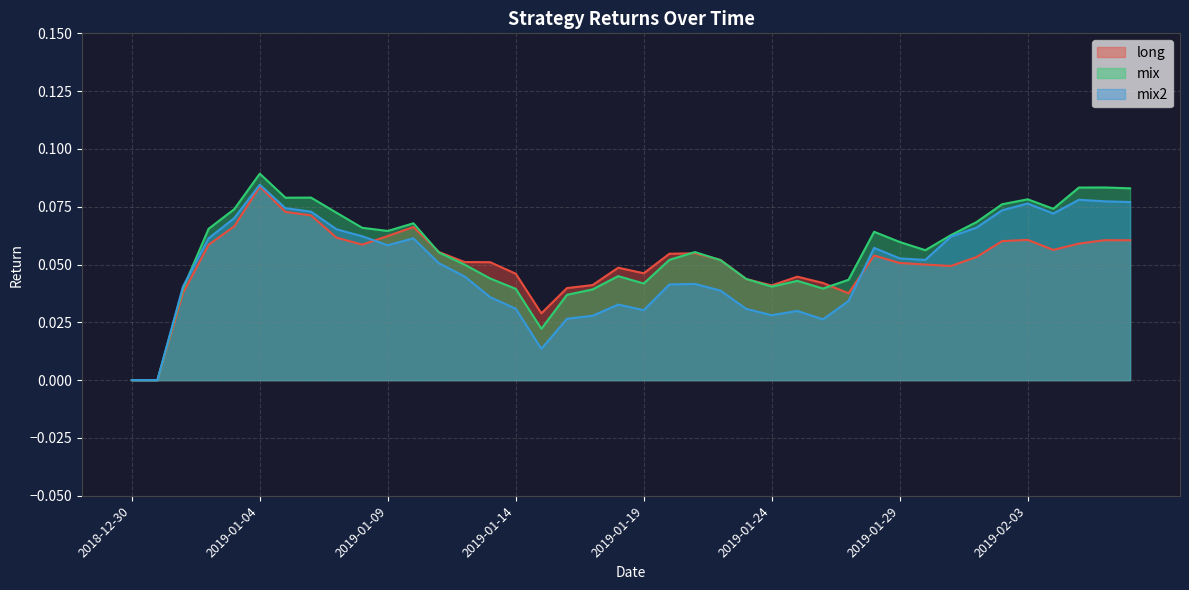

Reading left to right, transcribe all the data shown in this chart.

long: 2018-12-30=0.0	2018-12-31=0.0	2019-01-01=0.0	2019-01-02=0.1	2019-01-03=0.1	2019-01-04=0.1	2019-01-05=0.1	2019-01-06=0.1	2019-01-07=0.1	2019-01-08=0.1	2019-01-09=0.1	2019-01-10=0.1	2019-01-11=0.1	2019-01-12=0.1	2019-01-13=0.1	2019-01-14=0.0	2019-01-15=0.0	2019-01-16=0.0	2019-01-17=0.0	2019-01-18=0.0	2019-01-19=0.0	2019-01-20=0.1	2019-01-21=0.1	2019-01-22=0.1	2019-01-23=0.0	2019-01-24=0.0	2019-01-25=0.0	2019-01-26=0.0	2019-01-27=0.0	2019-01-28=0.1	2019-01-29=0.1	2019-01-30=0.1	2019-01-31=0.0	2019-02-01=0.1	2019-02-02=0.1	2019-02-03=0.1	2019-02-04=0.1	2019-02-05=0.1	2019-02-06=0.1	2019-02-07=0.1
mix: 2018-12-30=0.0	2018-12-31=0.0	2019-01-01=0.0	2019-01-02=0.1	2019-01-03=0.1	2019-01-04=0.1	2019-01-05=0.1	2019-01-06=0.1	2019-01-07=0.1	2019-01-08=0.1	2019-01-09=0.1	2019-01-10=0.1	2019-01-11=0.1	2019-01-12=0.0	2019-01-13=0.0	2019-01-14=0.0	2019-01-15=0.0	2019-01-16=0.0	2019-01-17=0.0	2019-01-18=0.0	2019-01-19=0.0	2019-01-20=0.1	2019-01-21=0.1	2019-01-22=0.1	2019-01-23=0.0	2019-01-24=0.0	2019-01-25=0.0	2019-01-26=0.0	2019-01-27=0.0	2019-01-28=0.1	2019-01-29=0.1	2019-01-30=0.1	2019-01-31=0.1	2019-02-01=0.1	2019-02-02=0.1	2019-02-03=0.1	2019-02-04=0.1	2019-02-05=0.1	2019-02-06=0.1	2019-02-07=0.1
mix2: 2018-12-30=0.0	2018-12-31=0.0	2019-01-01=0.0	2019-01-02=0.1	2019-01-03=0.1	2019-01-04=0.1	2019-01-05=0.1	2019-01-06=0.1	2019-01-07=0.1	2019-01-08=0.1	2019-01-09=0.1	2019-01-10=0.1	2019-01-11=0.1	2019-01-12=0.0	2019-01-13=0.0	2019-01-14=0.0	2019-01-15=0.0	2019-01-16=0.0	2019-01-17=0.0	2019-01-18=0.0	2019-01-19=0.0	2019-01-20=0.0	2019-01-21=0.0	2019-01-22=0.0	2019-01-23=0.0	2019-01-24=0.0	2019-01-25=0.0	2019-01-26=0.0	2019-01-27=0.0	2019-01-28=0.1	2019-01-29=0.1	2019-01-30=0.1	2019-01-31=0.1	2019-02-01=0.1	2019-02-02=0.1	2019-02-03=0.1	2019-02-04=0.1	2019-02-05=0.1	2019-02-06=0.1	2019-02-07=0.1